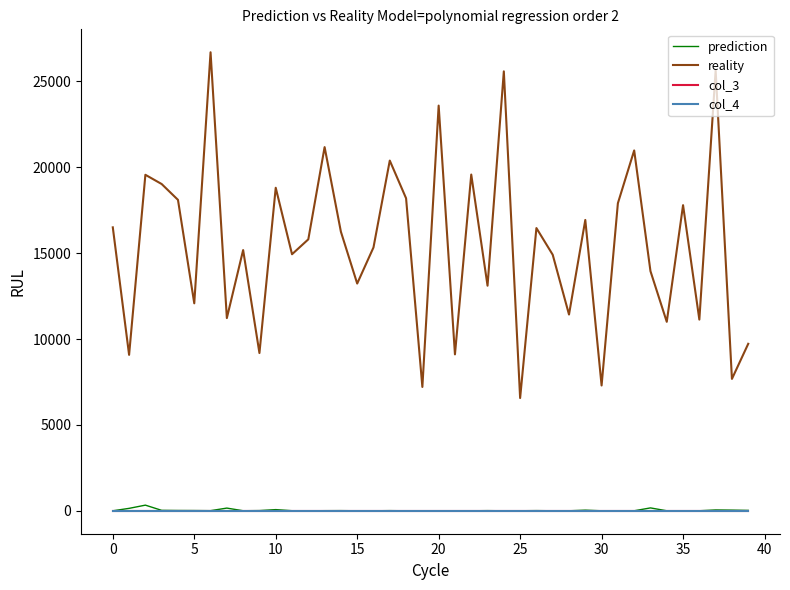

Does the chart display data point markers on the line(s)?

No